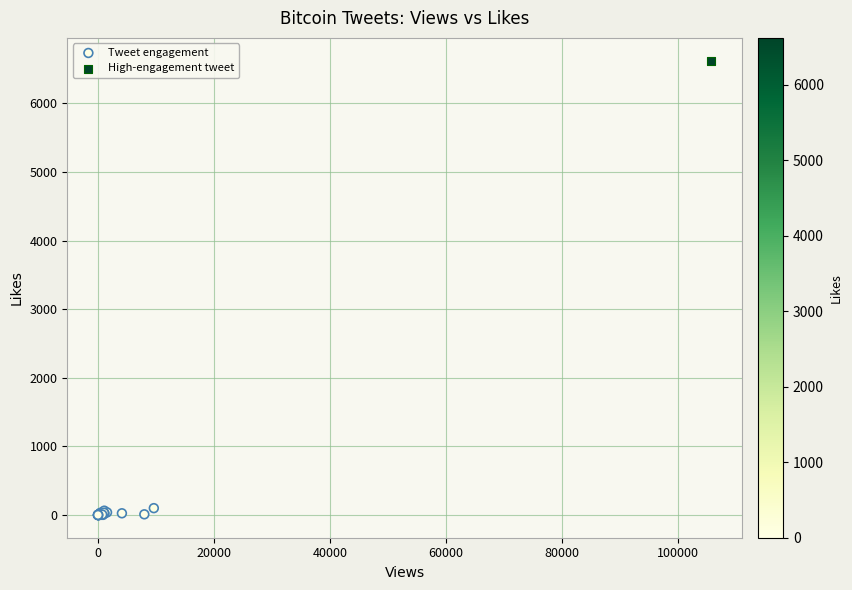

What are all the series names shown in the legend?

Tweet engagement, High-engagement tweet